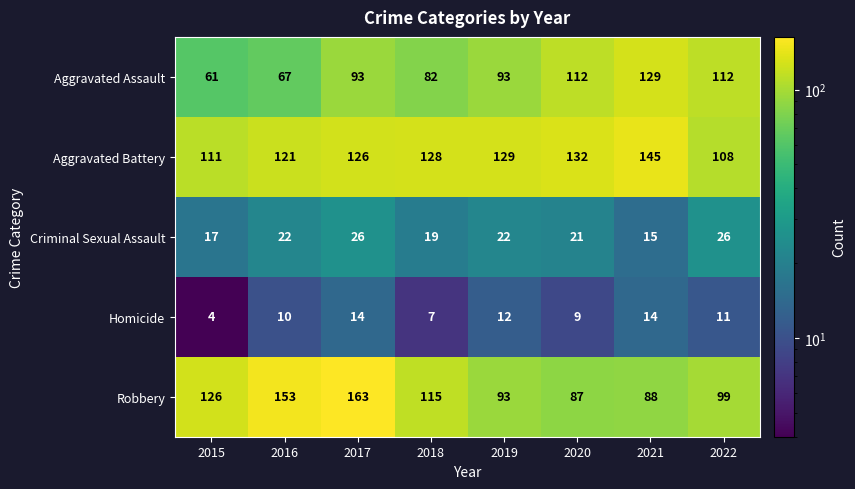

At 2021, list the series in order from largest to smallest.

Aggravated Battery, Aggravated Assault, Robbery, Criminal Sexual Assault, Homicide